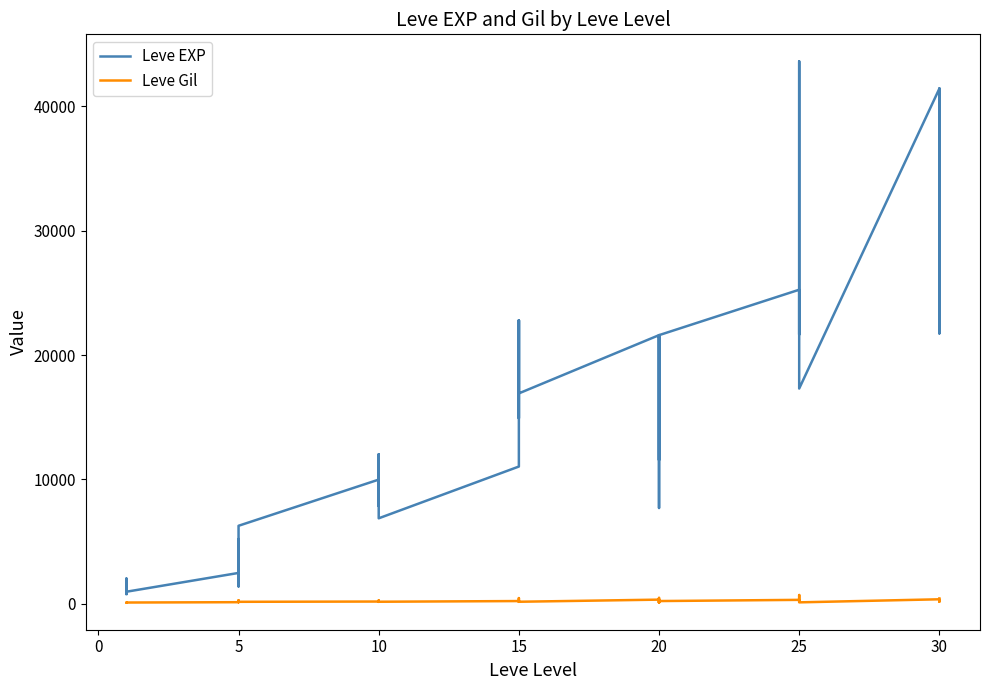

Is it true that Leve EXP equals 78185 at 25?

False